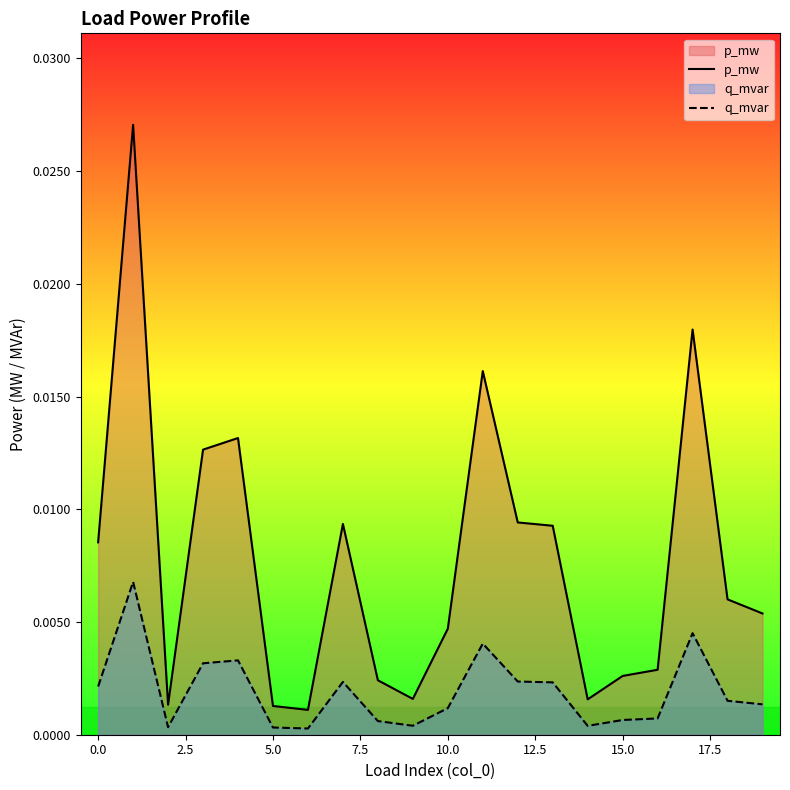

True or false: p_mw has more than 2 points higher than both neighbors.

True